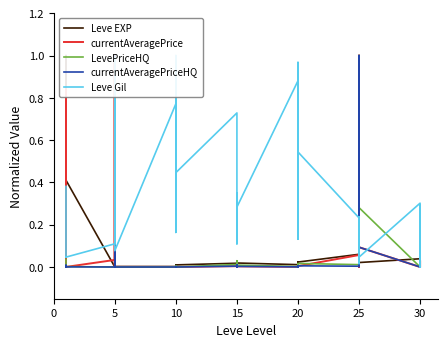

Is the value of LevePriceHQ at 5 greater than the value of Leve EXP at 5?

No